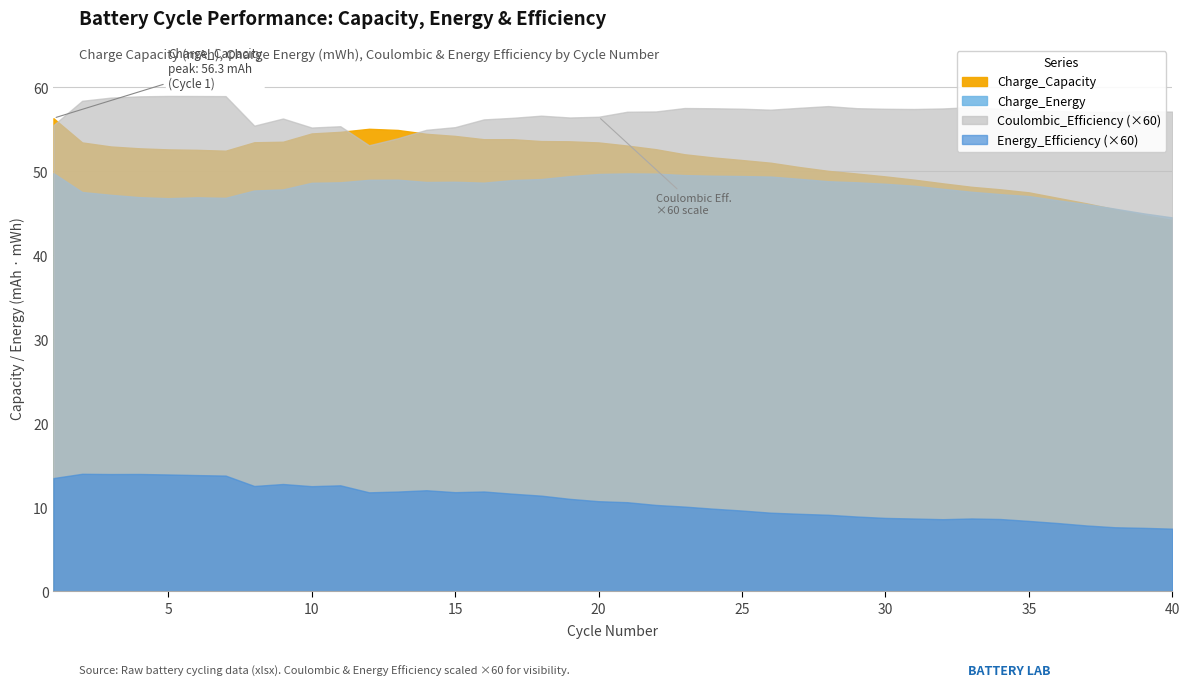

What is the value of the Charge_Energy point at the 34th from the left?

47.3